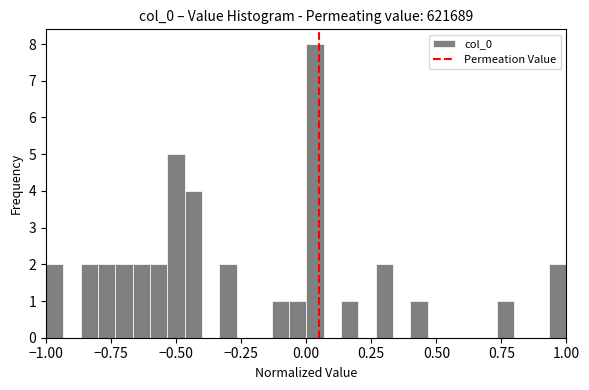

Around what value on the x-axis is the tallest bar? Give the approximate position of its centre, as read against the axis.

0.05